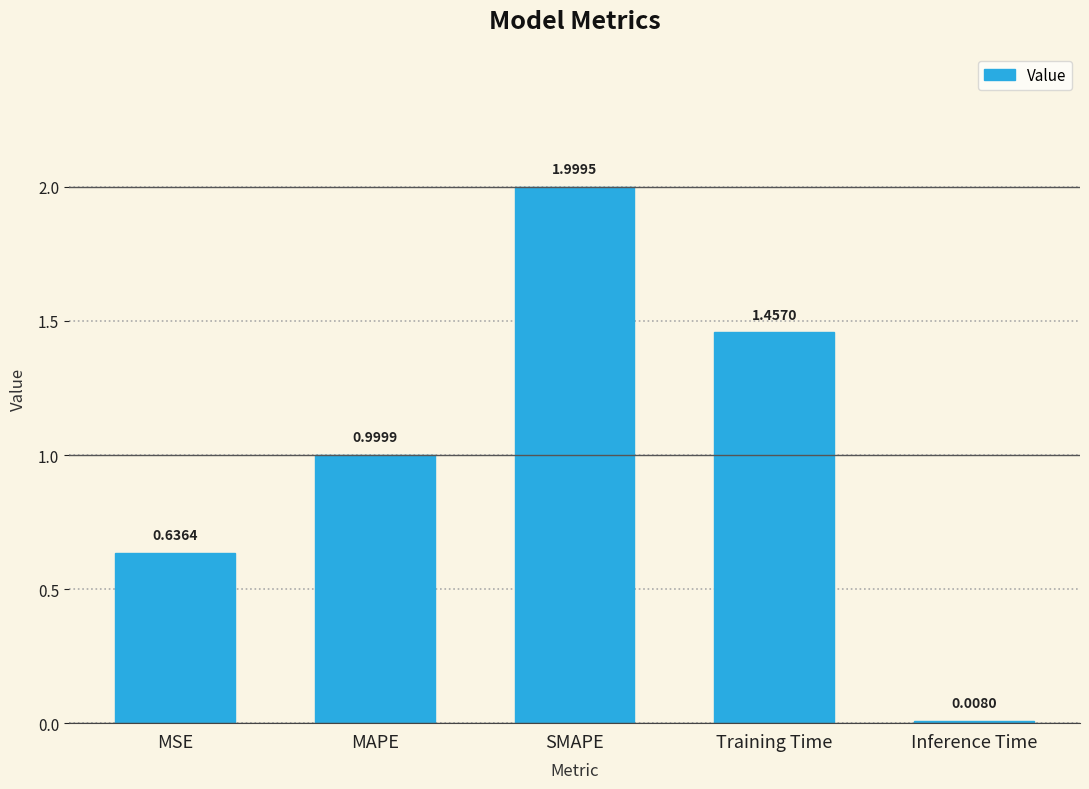

What is the ratio of the value at Training Time to the value at SMAPE?

0.7